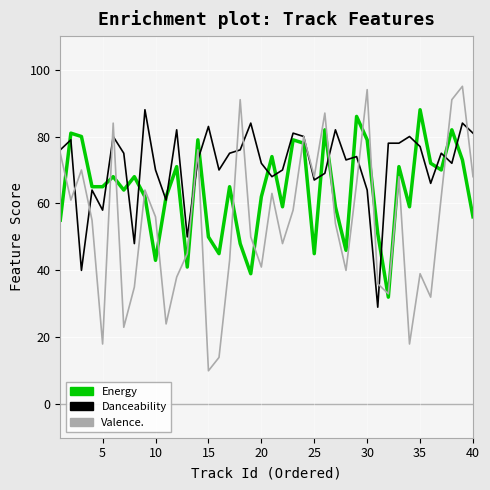

What is the maximum value shown in the chart?

95